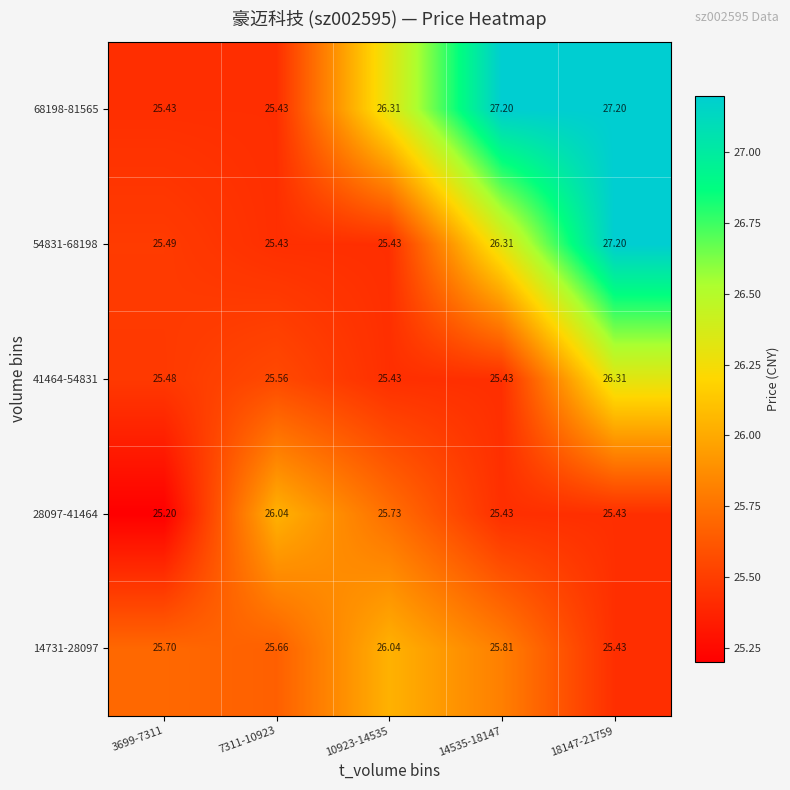

Is the value of 41464-54831 at 7311-10923 greater than the value of 54831-68198 at 14535-18147?

No